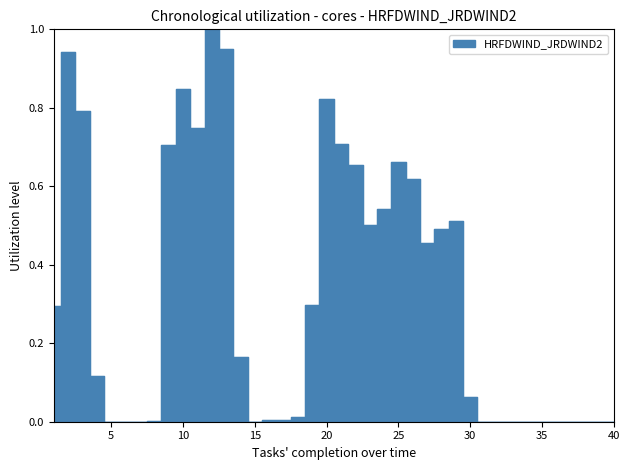

How many data points are above 0?

28